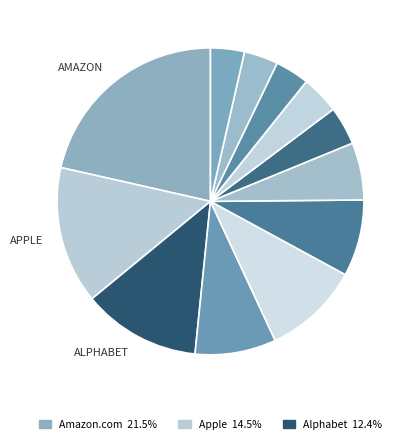

How many segments does this pie chart have?

12